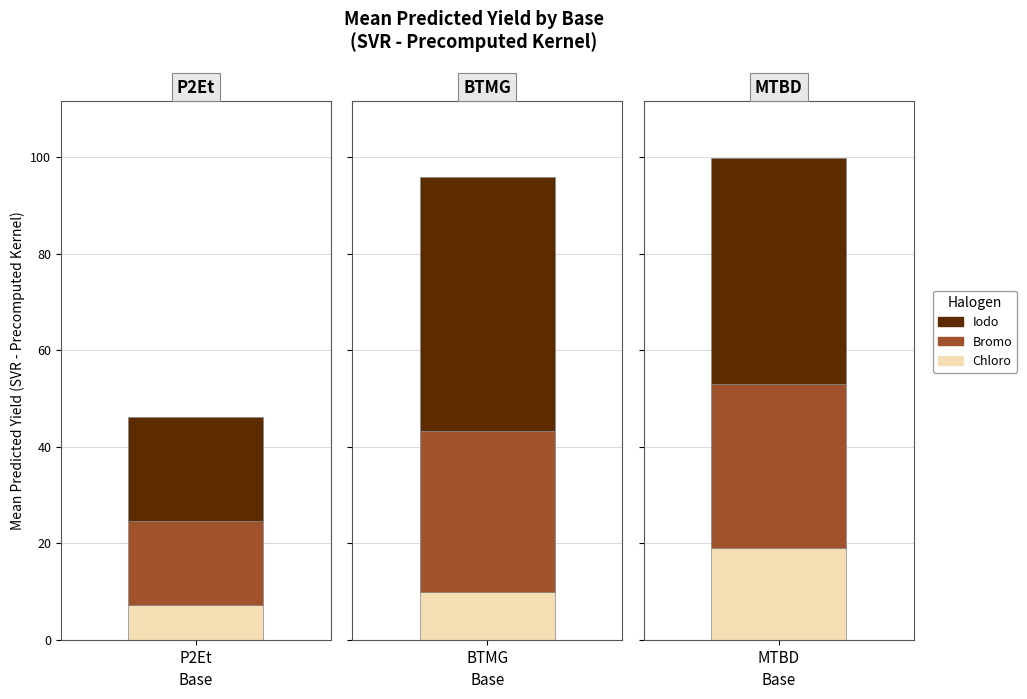

What is the difference between the second highest and second lowest values in the P2Et series?

25.6